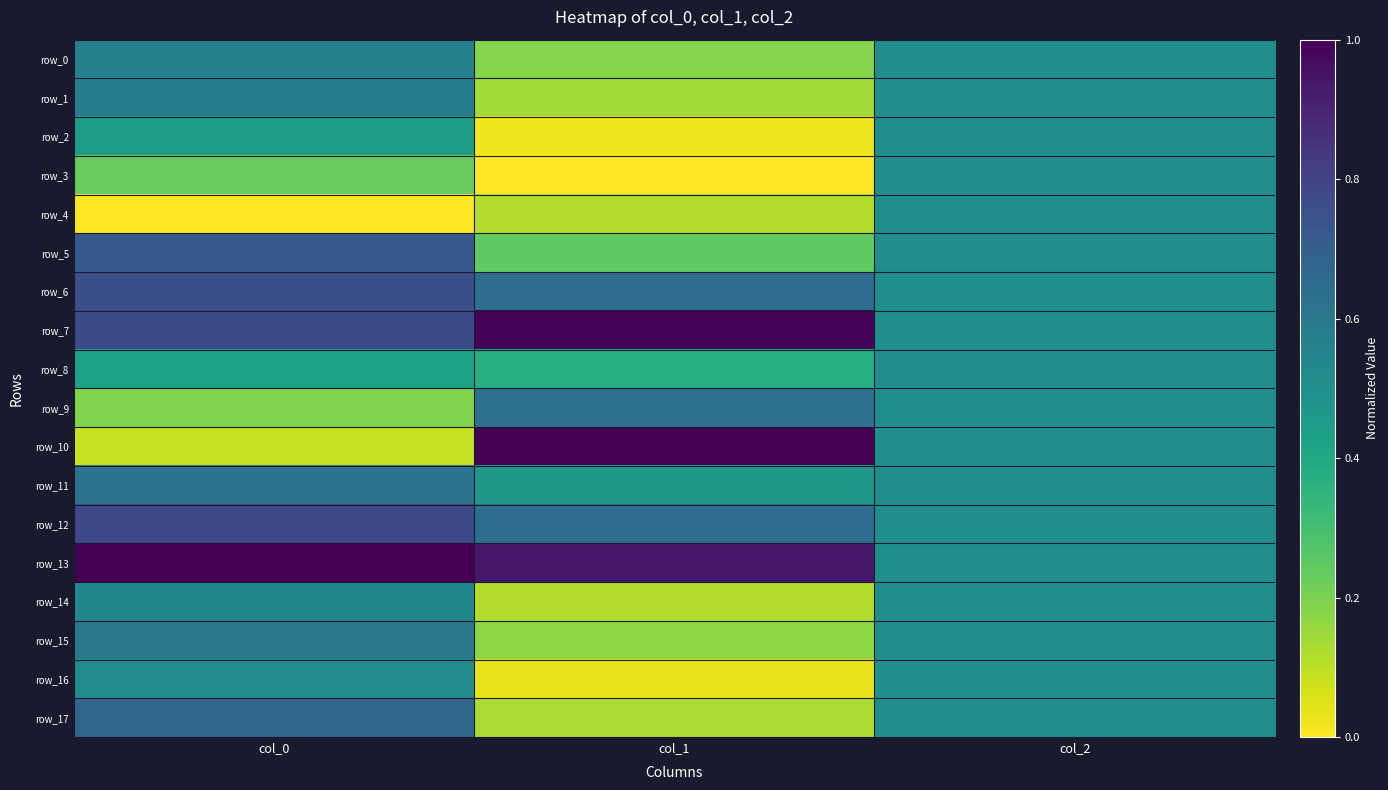

List the labels in order of row_4 value, largest first.

col_2, col_1, col_0